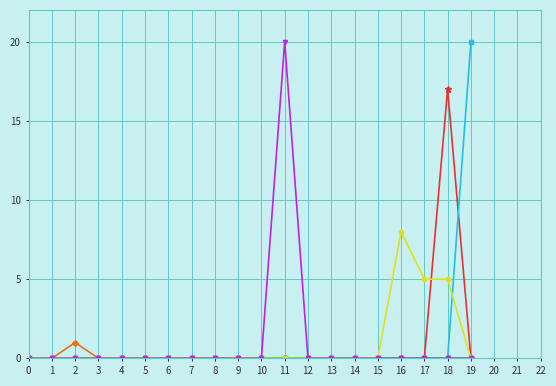

What is the maximum value shown in the chart?

20